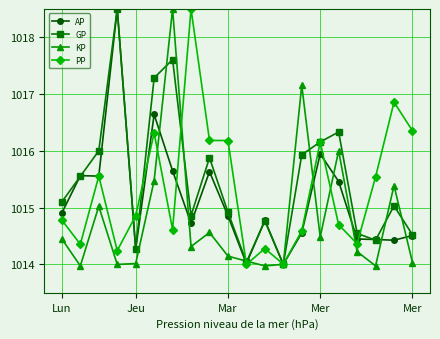

Rank the series by their average value, from highest to lowest.

GP, PP, AP, KP